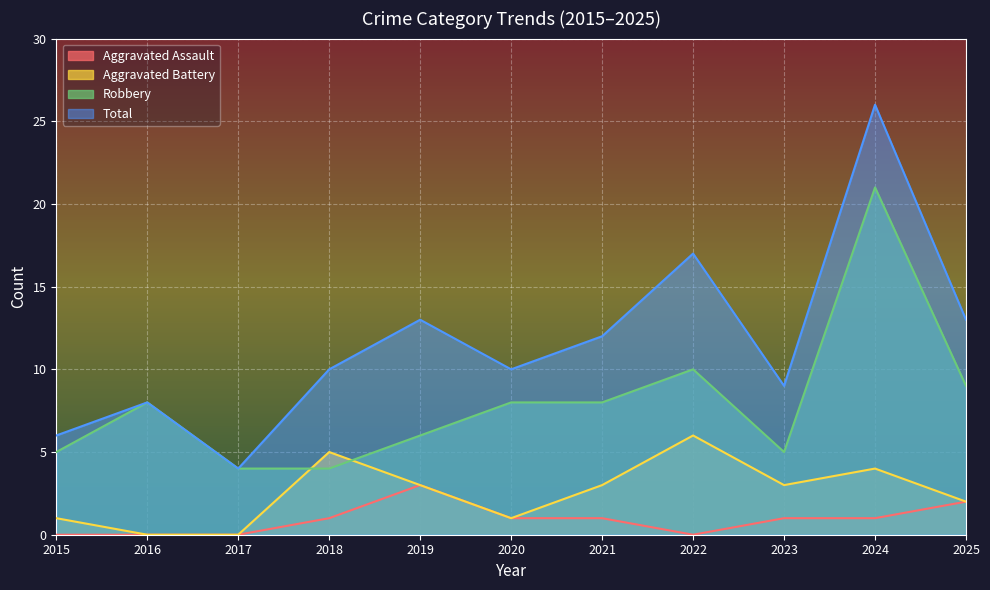

At 2020, list the series in order from smallest to largest.

Aggravated Assault, Aggravated Battery, Robbery, Total